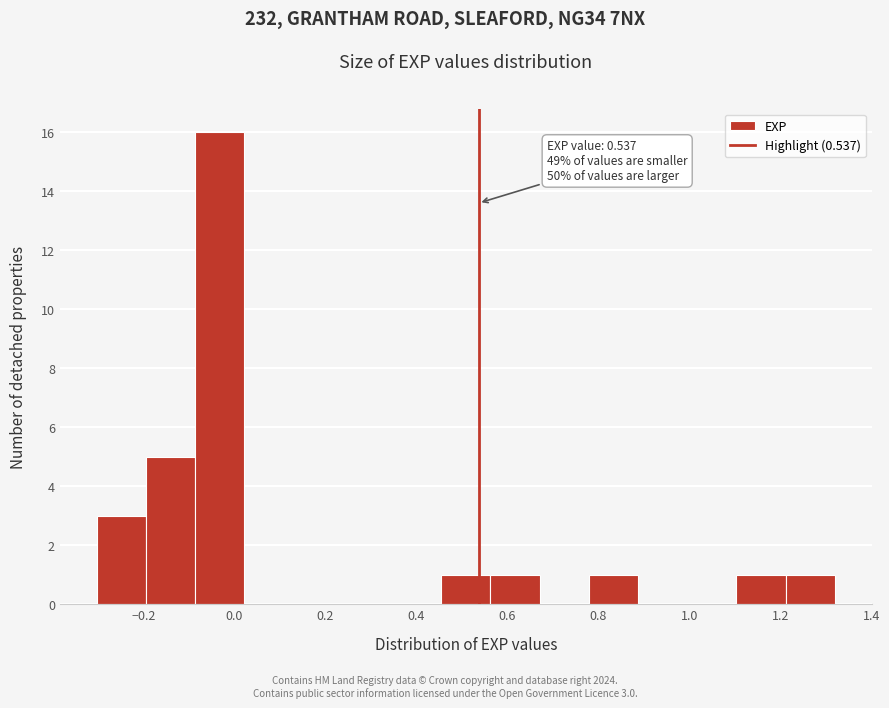

Over which range of the x-axis is the bar tallest?

-0.08 to 0.02